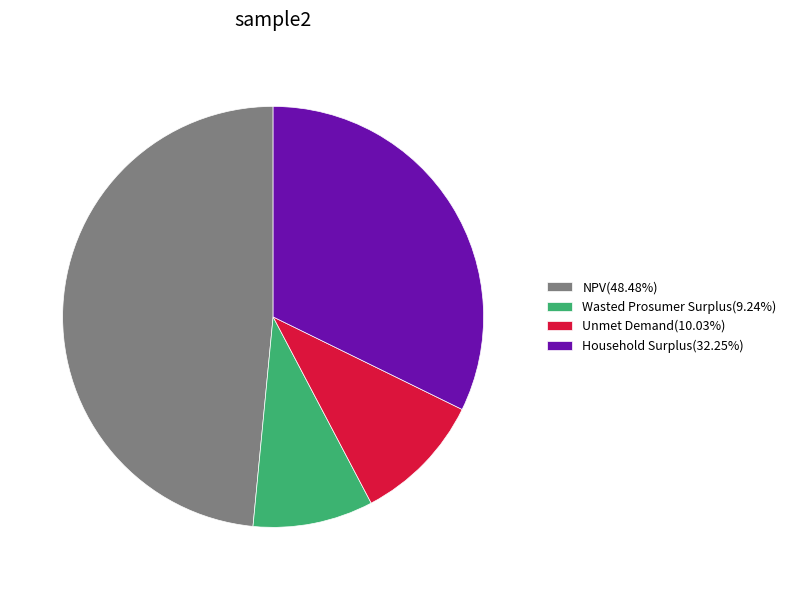

Is there a majority slice in this chart?

No